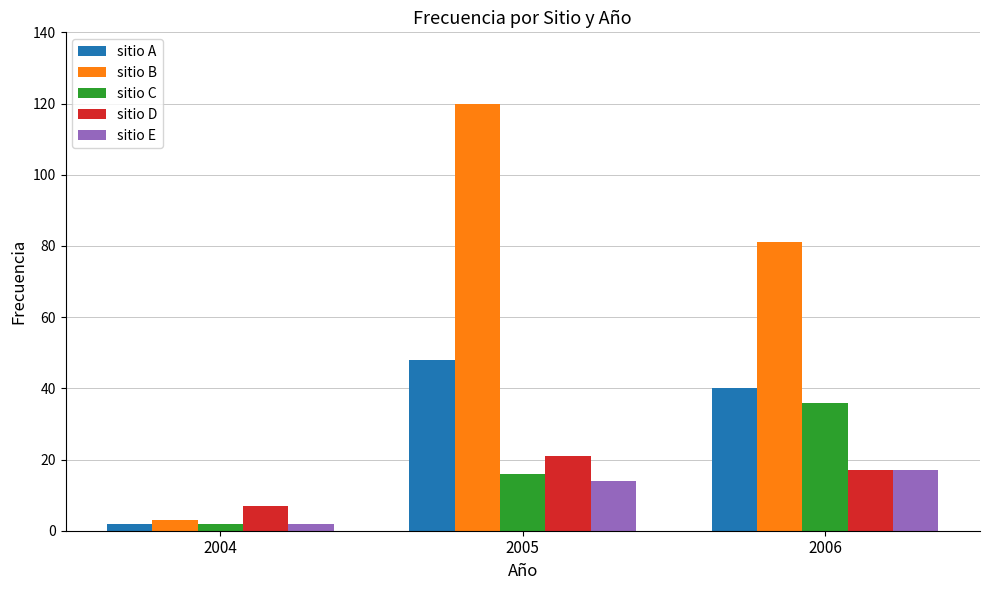

Where is sitio A nearest to the value 25?

2006